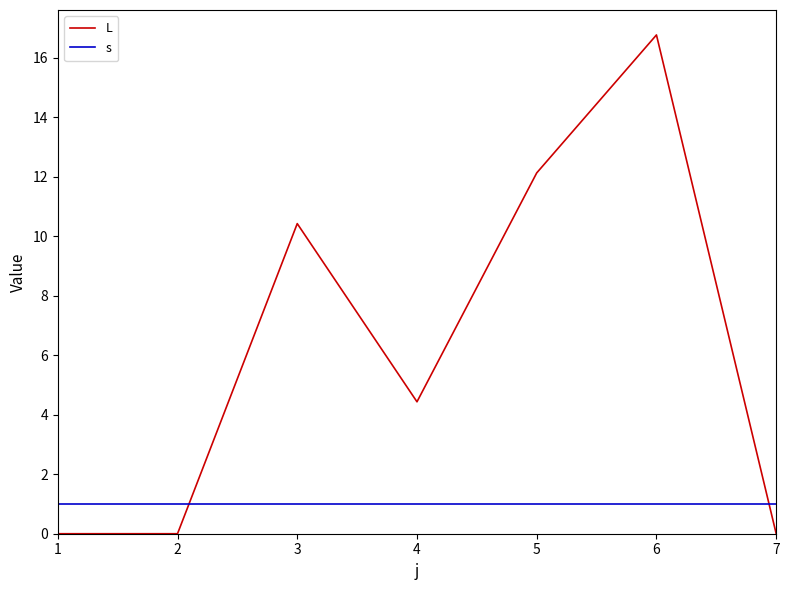

What is the maximum value shown in the chart?

16.8